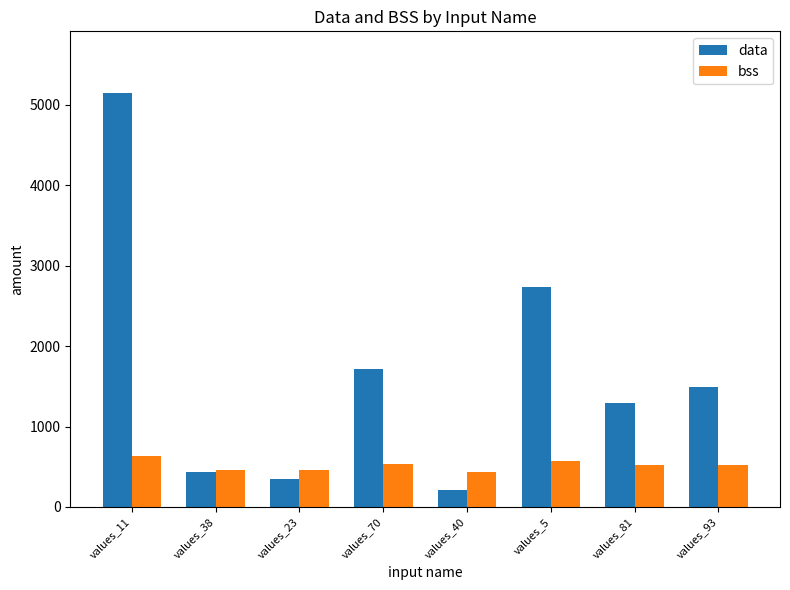

What is the difference between the second highest and second lowest values in the bss series?

120